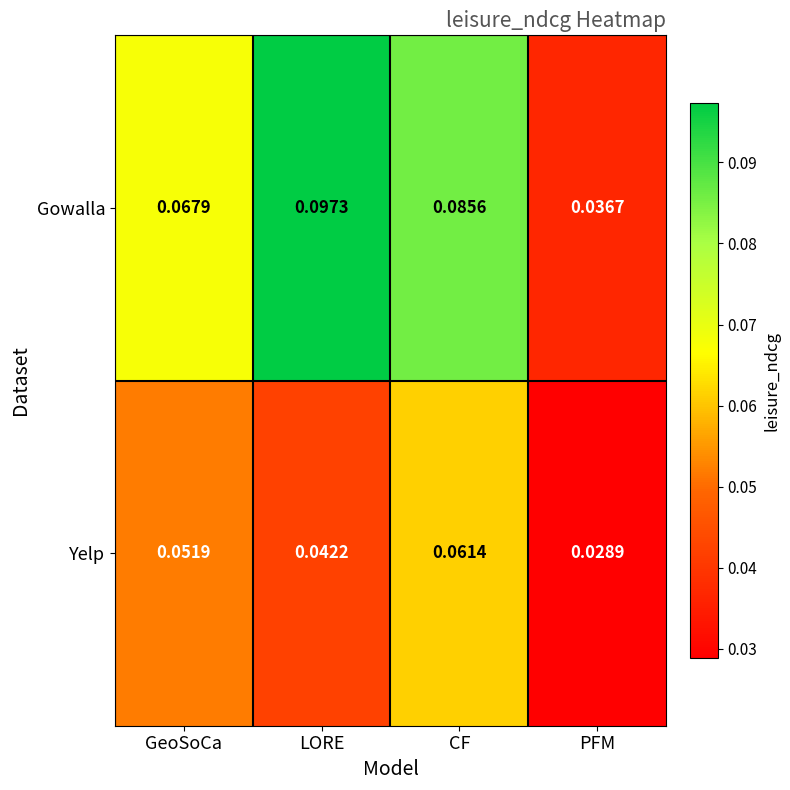

Count the number of categories in the chart.

4